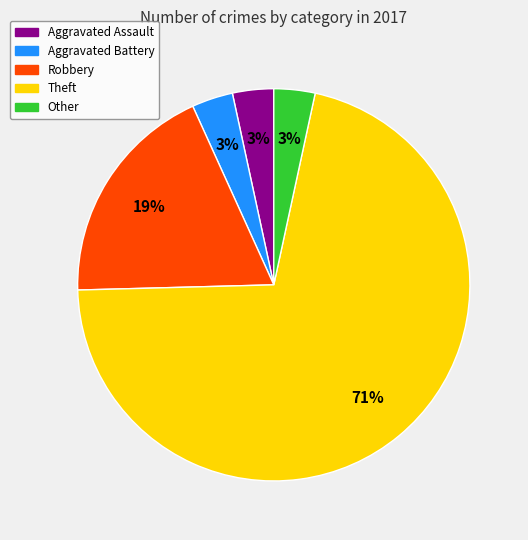

Combined, do Other and Aggravated Assault account for over 50%?

No